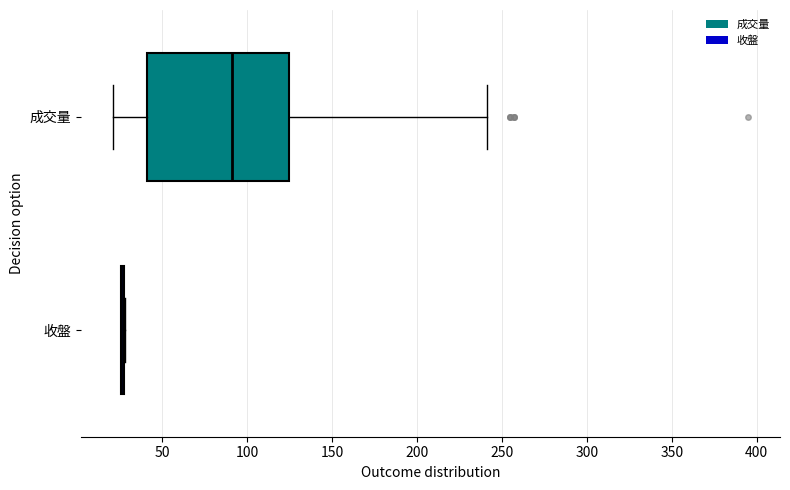

Which box is the widest, from its left edge to its right edge?

成交量